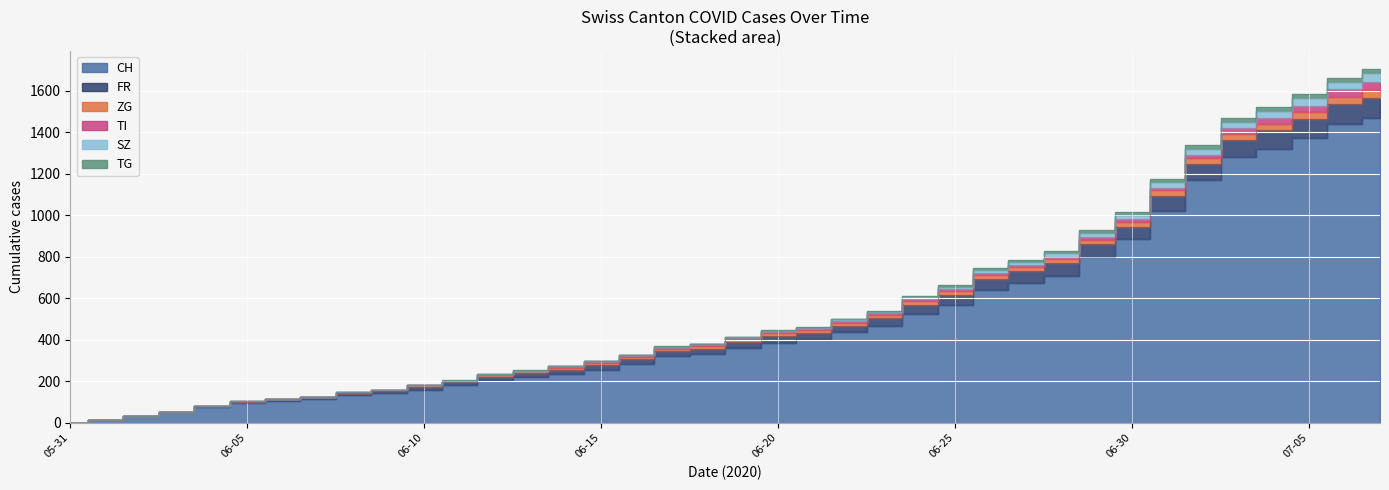

At which label does SZ reach its peak?

2020-07-07